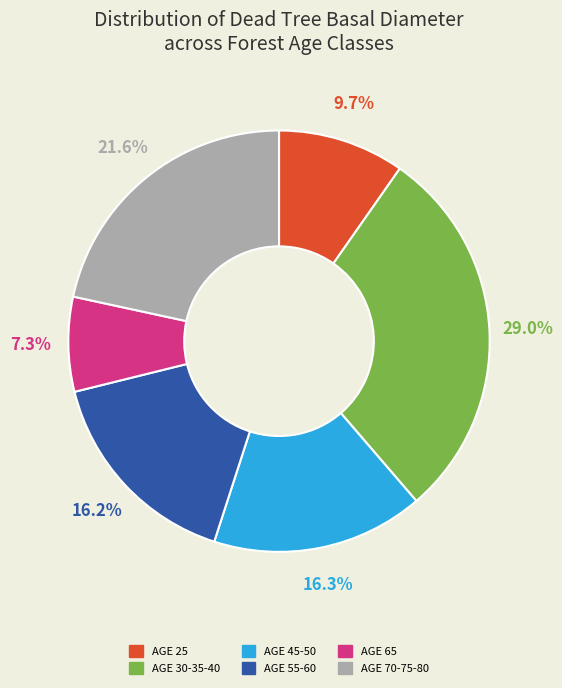

Does any single category account for the majority?

No